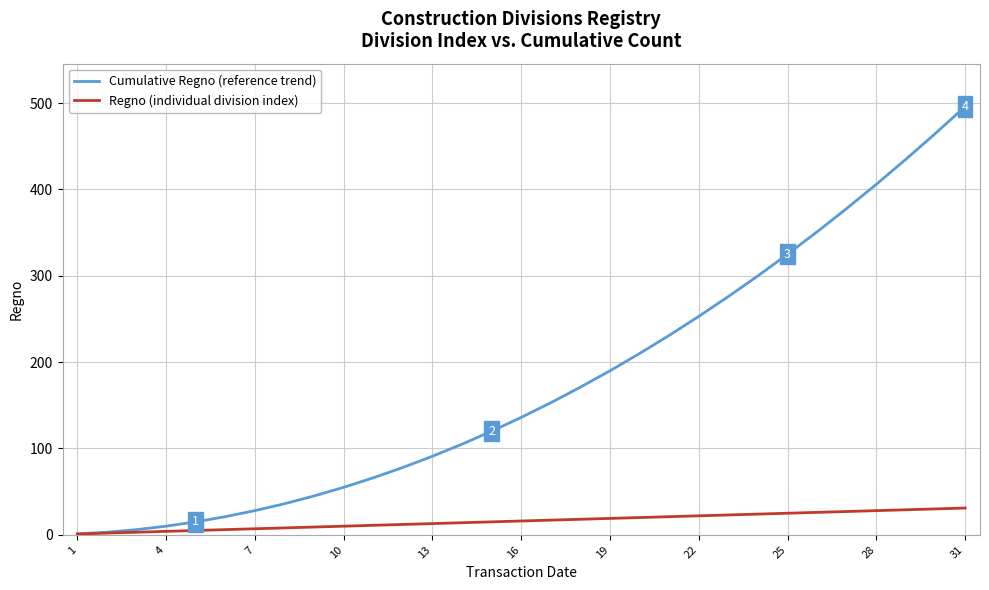

Which series has the widest spread of values?

Cumulative Regno (reference trend)